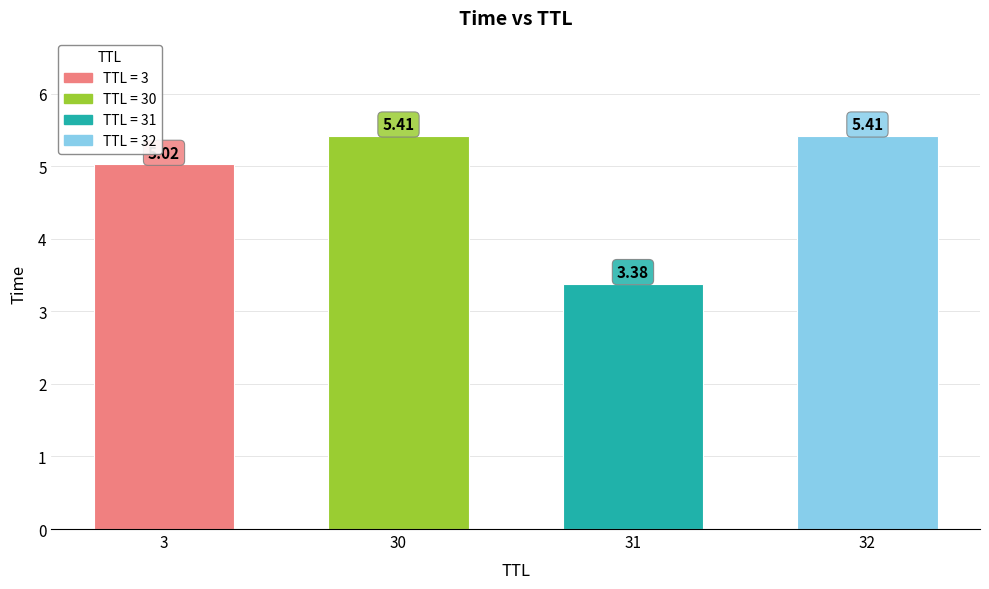

Between 32 and 31, which is larger?

32